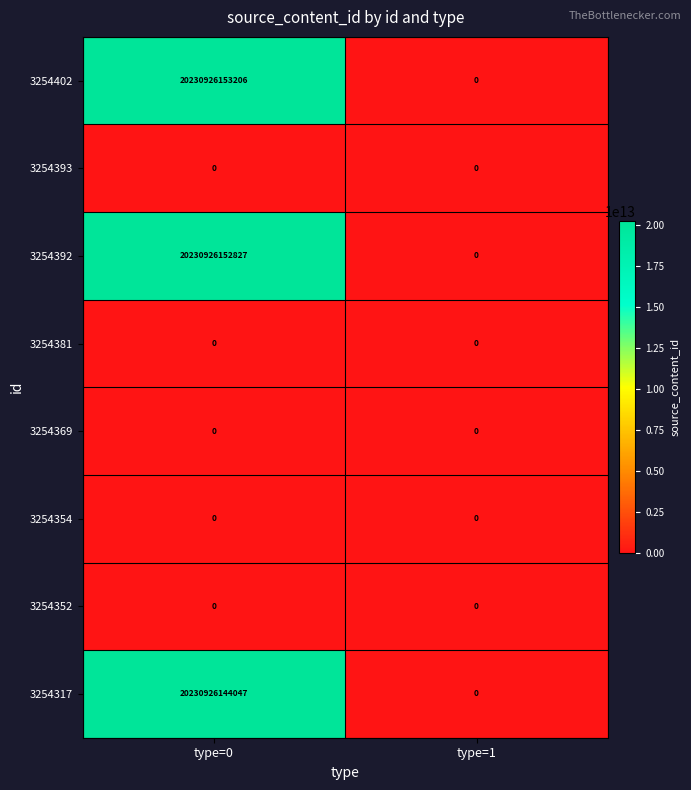

The value of 3254392 at type=0 is 33701916718781. True or false?

False